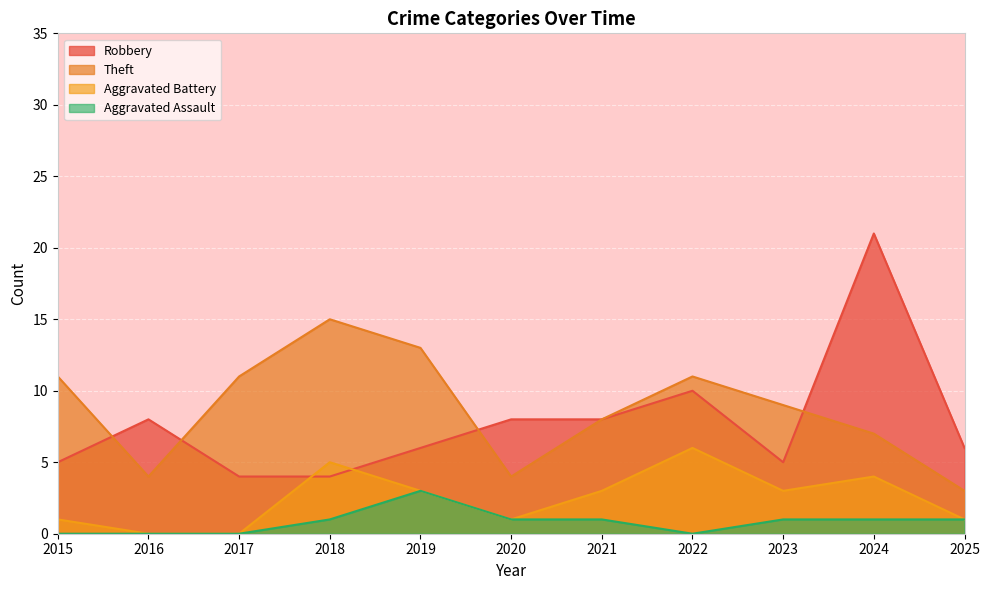

True or false: Aggravated Assault has a value of 0 at 2023.

False